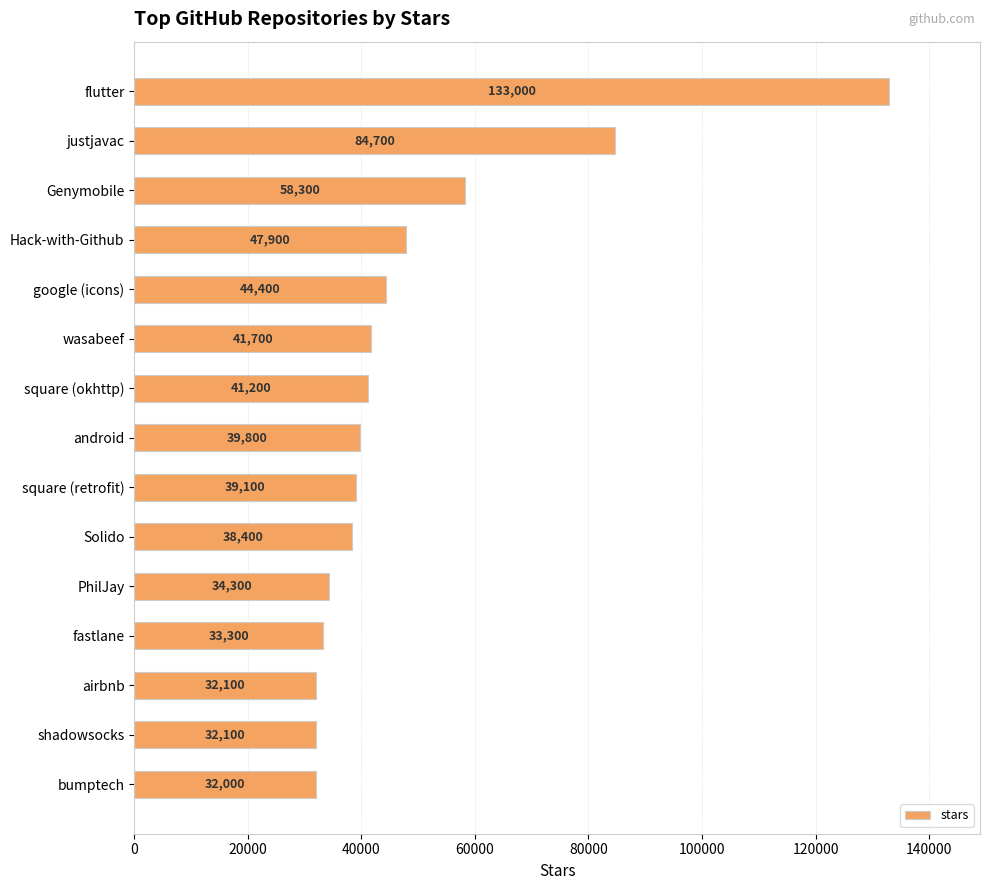

Which has a higher value, airbnb or Hack-with-Github?

Hack-with-Github